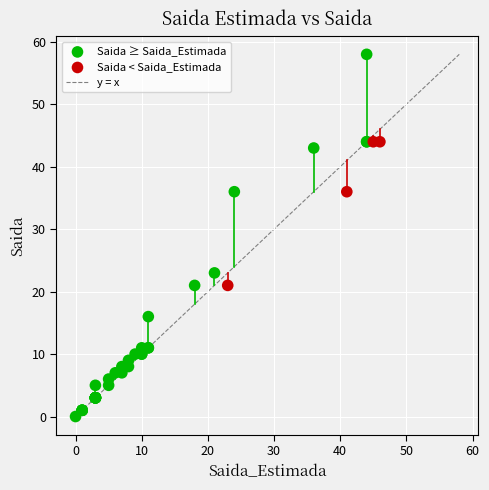

Which series has the widest spread of Y values?

Saida ≥ Saida_Estimada